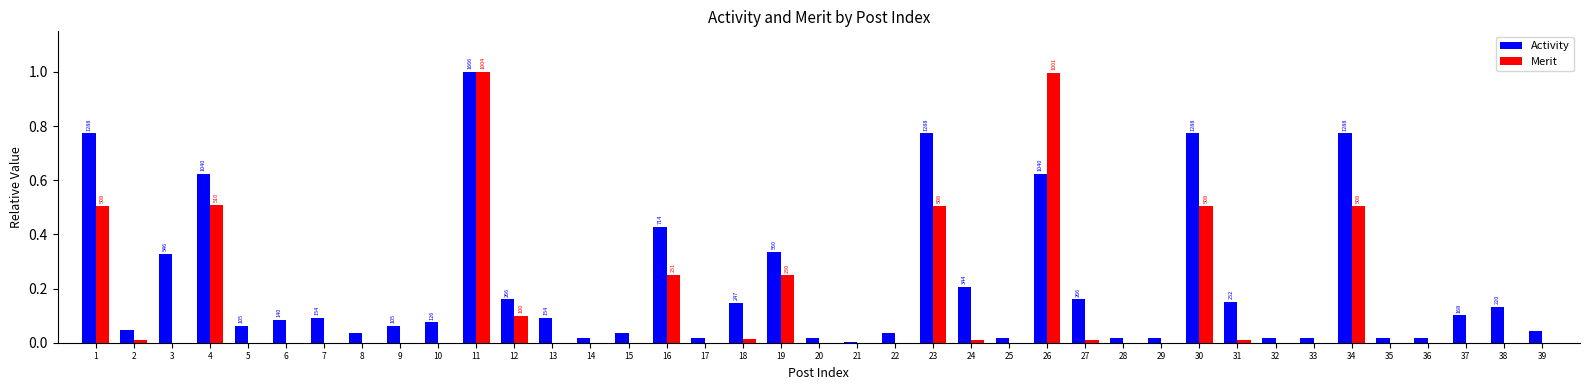

What is the sum of the Activity values at 11 and 15?

1.0